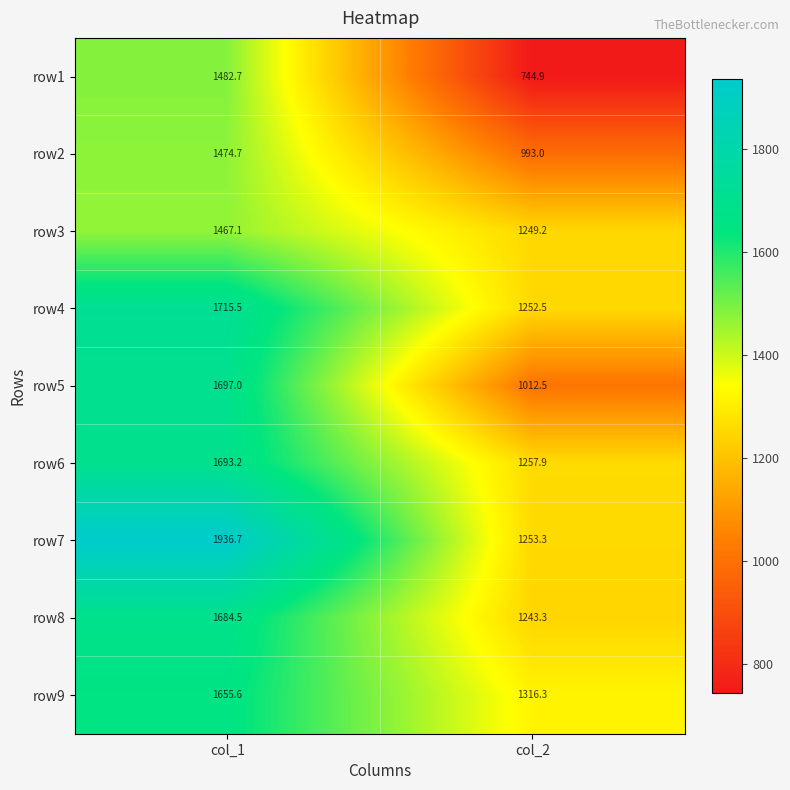

The row1 series shows 744.9 at col_2. True or false?

True